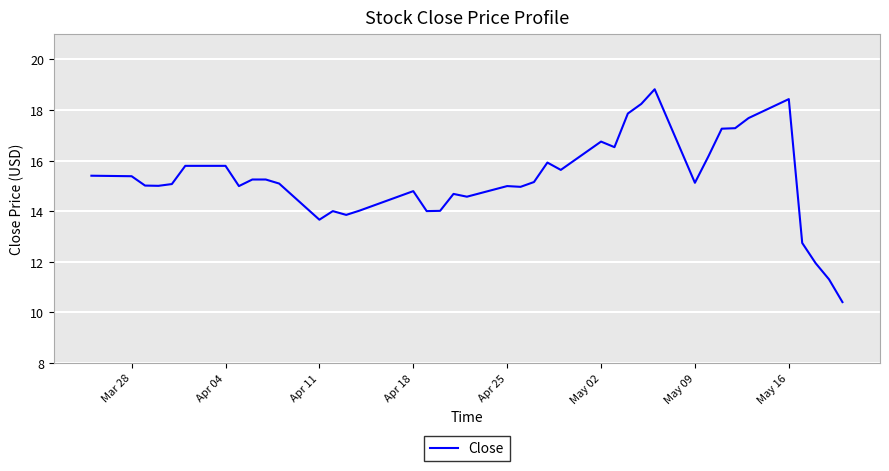

How many series are shown in this chart?

1